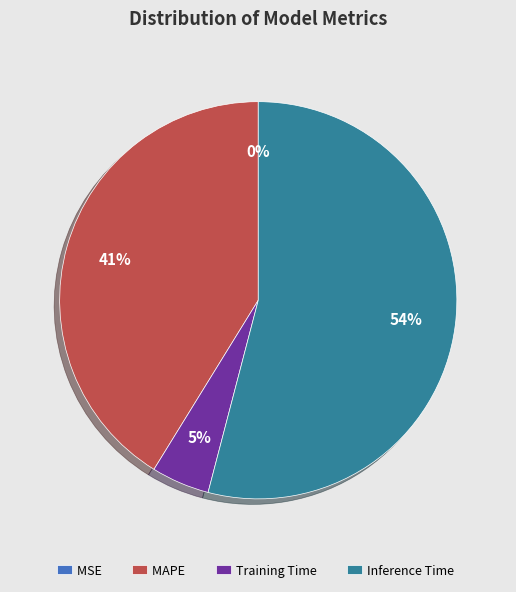

Which slice is the largest?

Inference Time